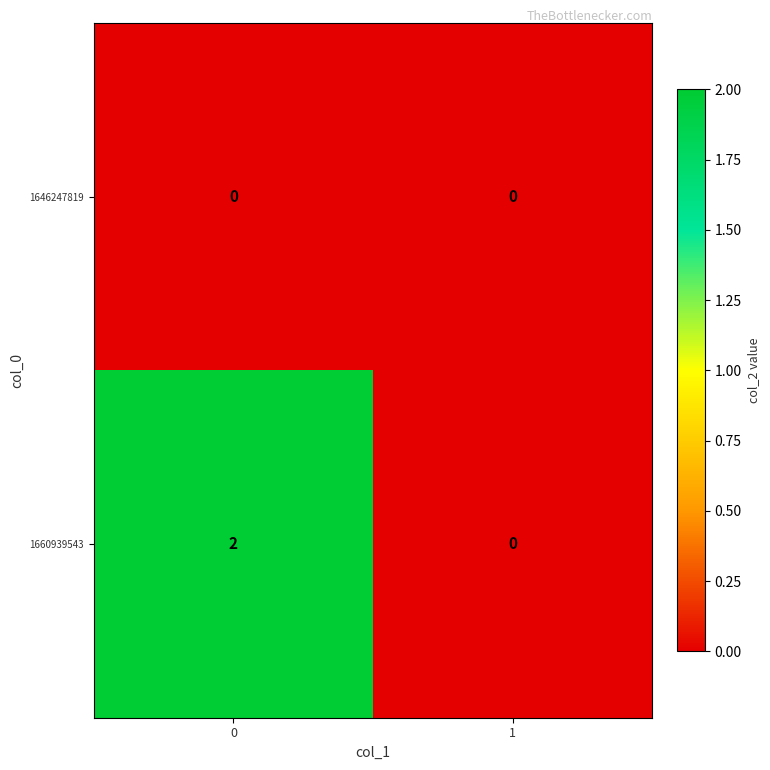

What is the spread (max minus min) of values at 0?

2